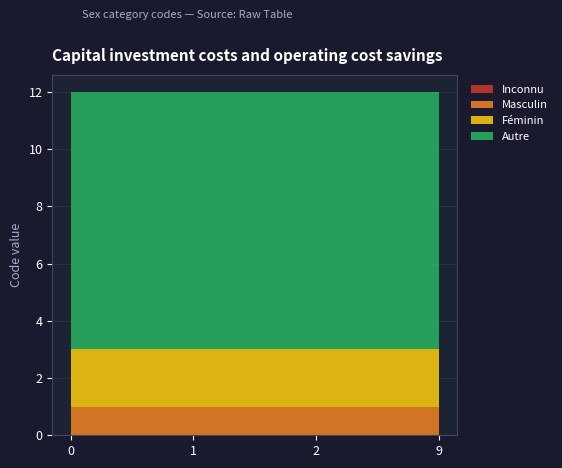

Reading left to right, list all the values displayed in this chart.

Inconnu: 0=0	1=0	2=0	9=0
Masculin: 0=1	1=1	2=1	9=1
Féminin: 0=2	1=2	2=2	9=2
Autre: 0=9	1=9	2=9	9=9